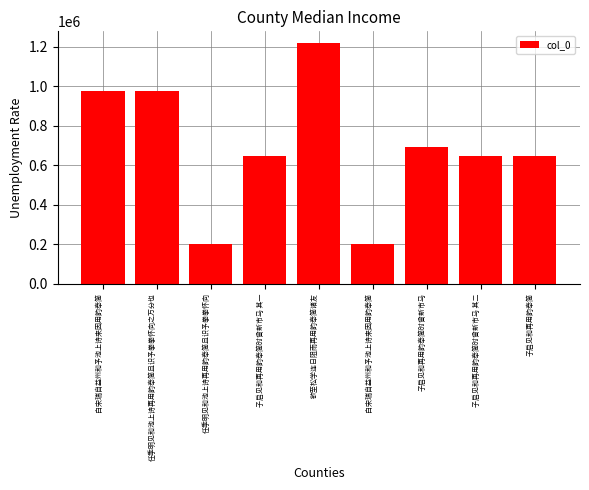

Reading left to right, transcribe all the data shown in this chart.

978880	978884	199678	648404	1218060	199728	692301	648405	649507